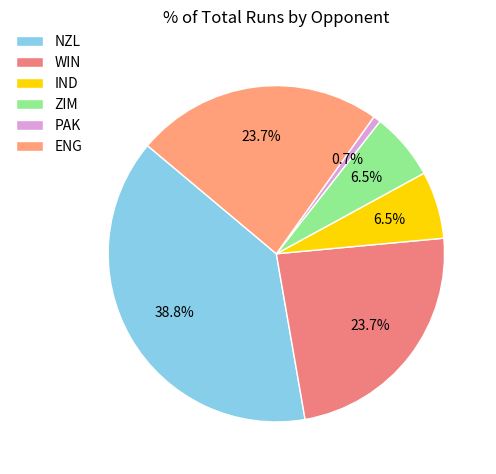

The NZL slice represents 39% of the pie. True or false?

True